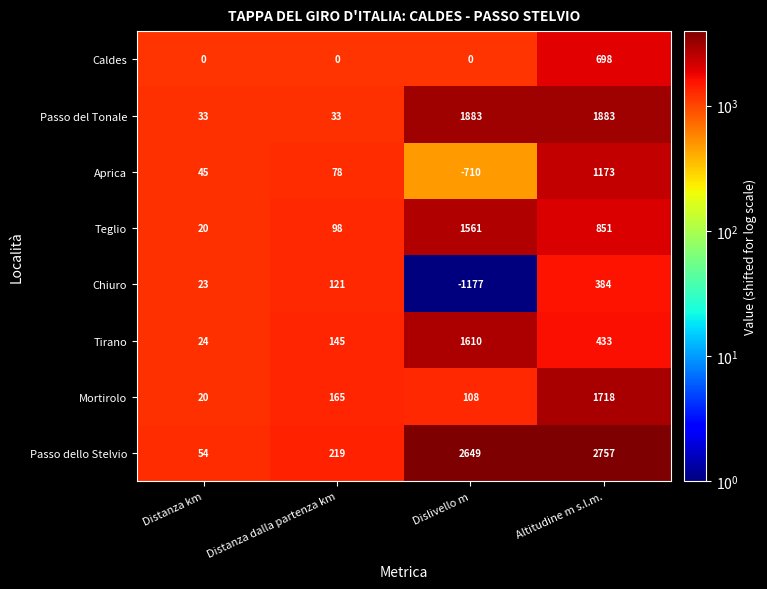

Rank the series by their maximum value, from lowest to highest.

Chiuro, Caldes, Aprica, Teglio, Tirano, Mortirolo, Passo del Tonale, Passo dello Stelvio